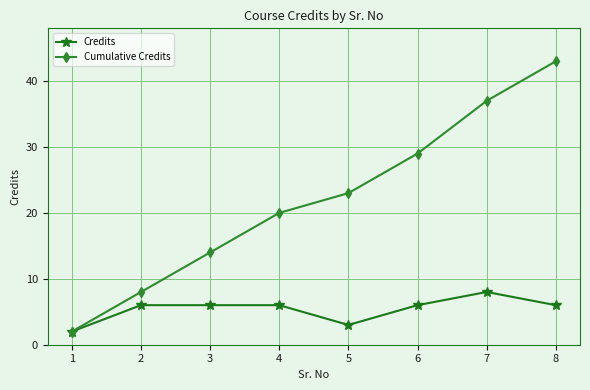

Is it true that Credits equals 11 at 3?

False